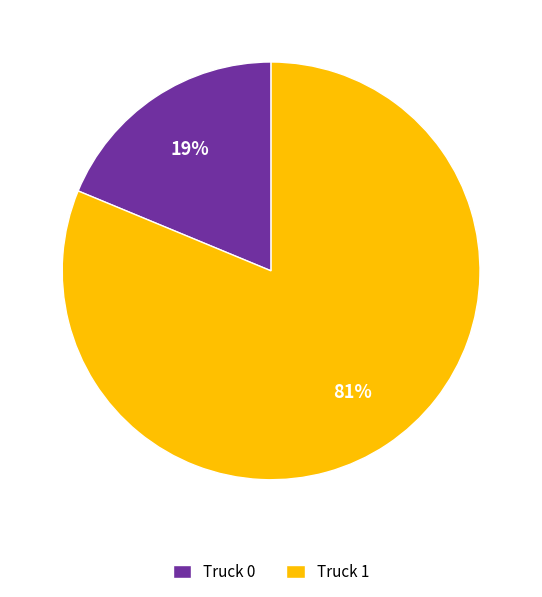

Which category has the biggest portion of the pie?

Truck 1